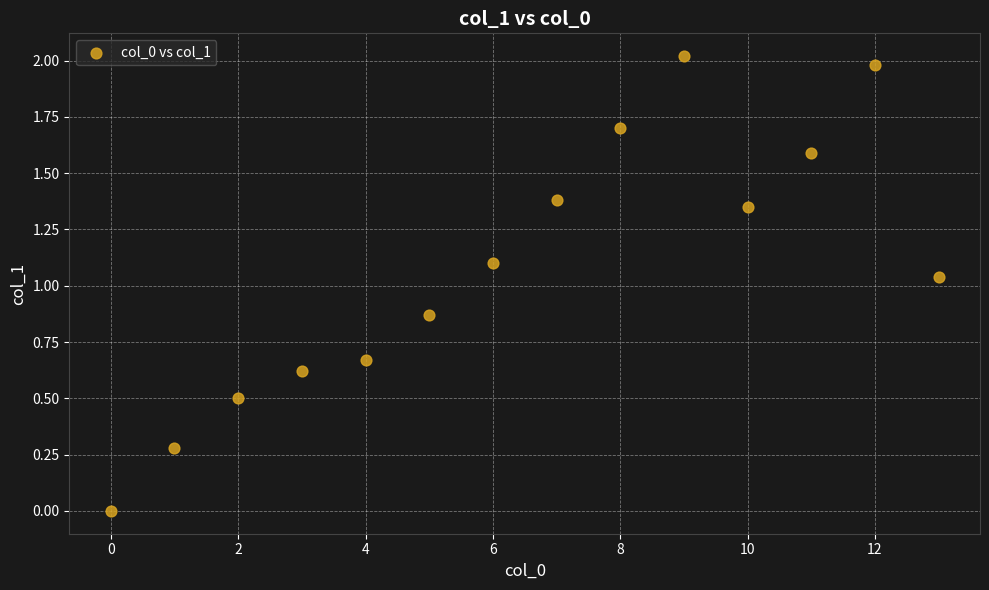

What is the range of Y values (max minus min)?

2.0